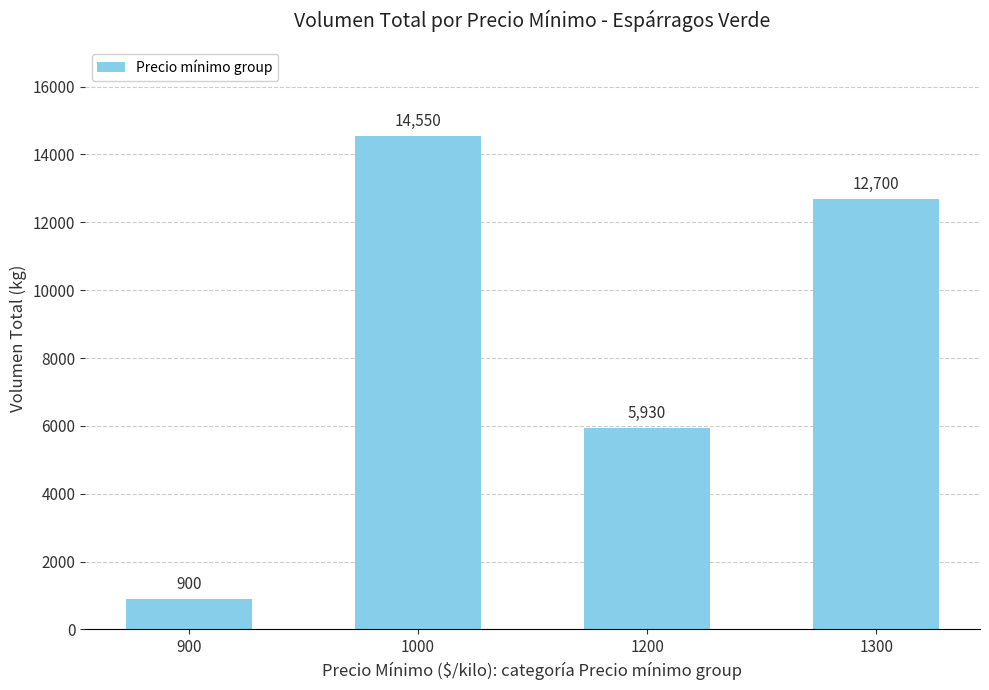

The chart shows a value of 10069 at 1200. True or false?

False